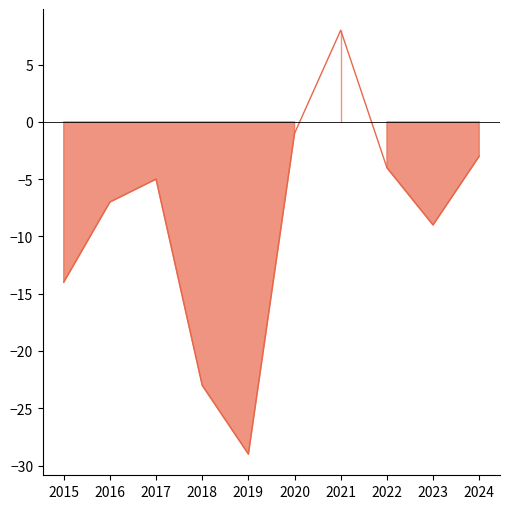

Where does the data first go above -5?

2020